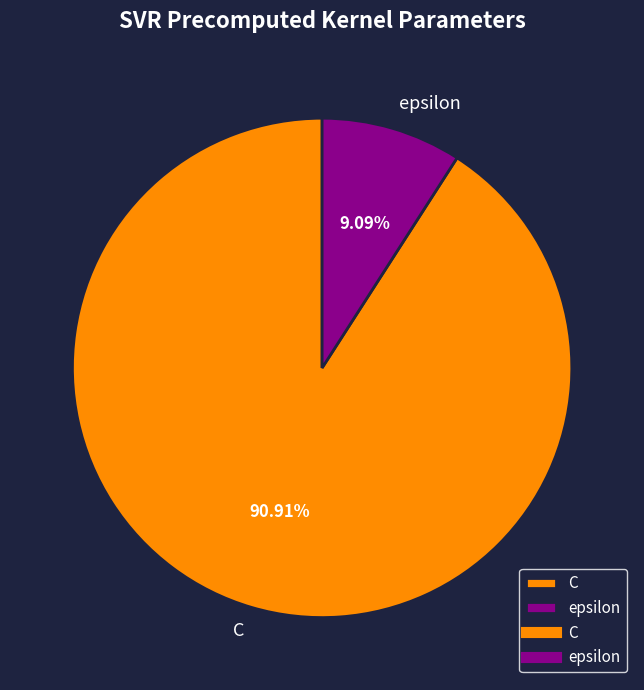

To the nearest percent, what is the average slice percentage?

50%